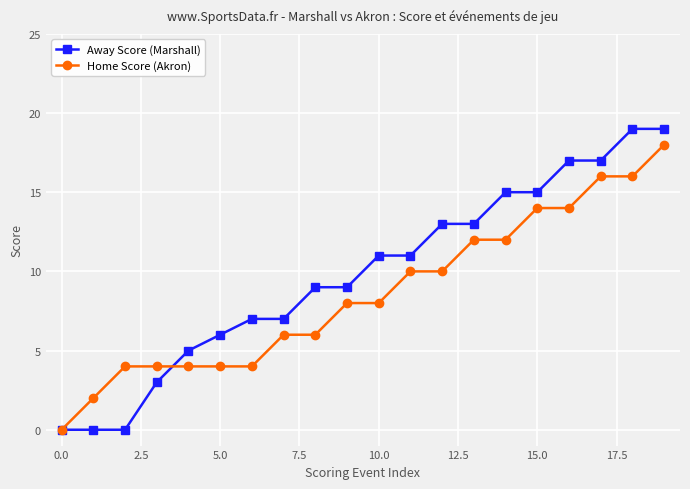

Which series has the widest spread of values?

Away Score (Marshall)